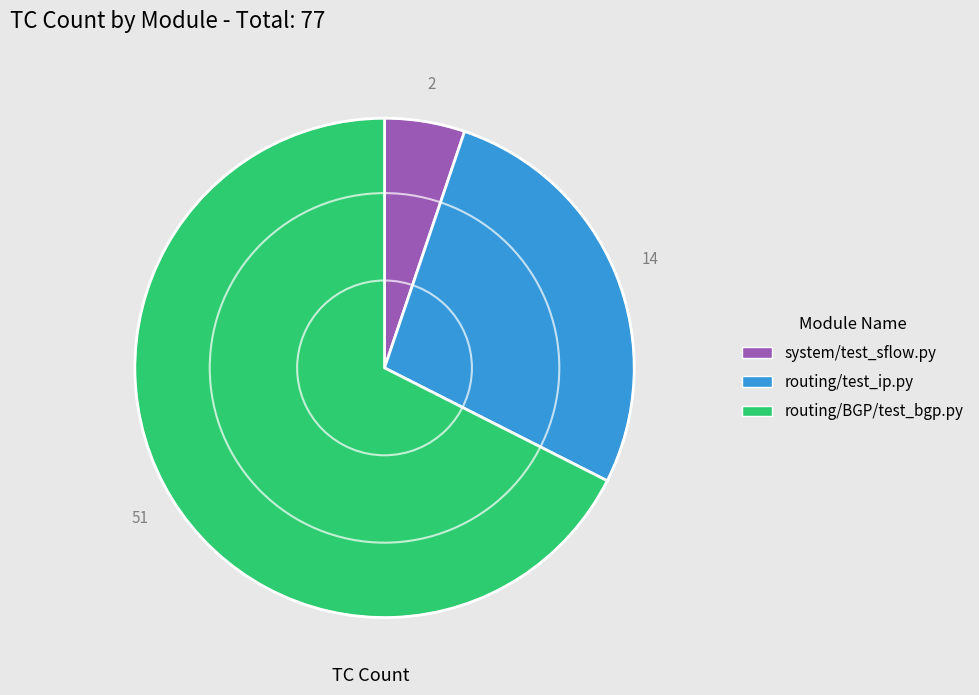

True or false: routing/test_ip.py accounts for 27% of the total.

True